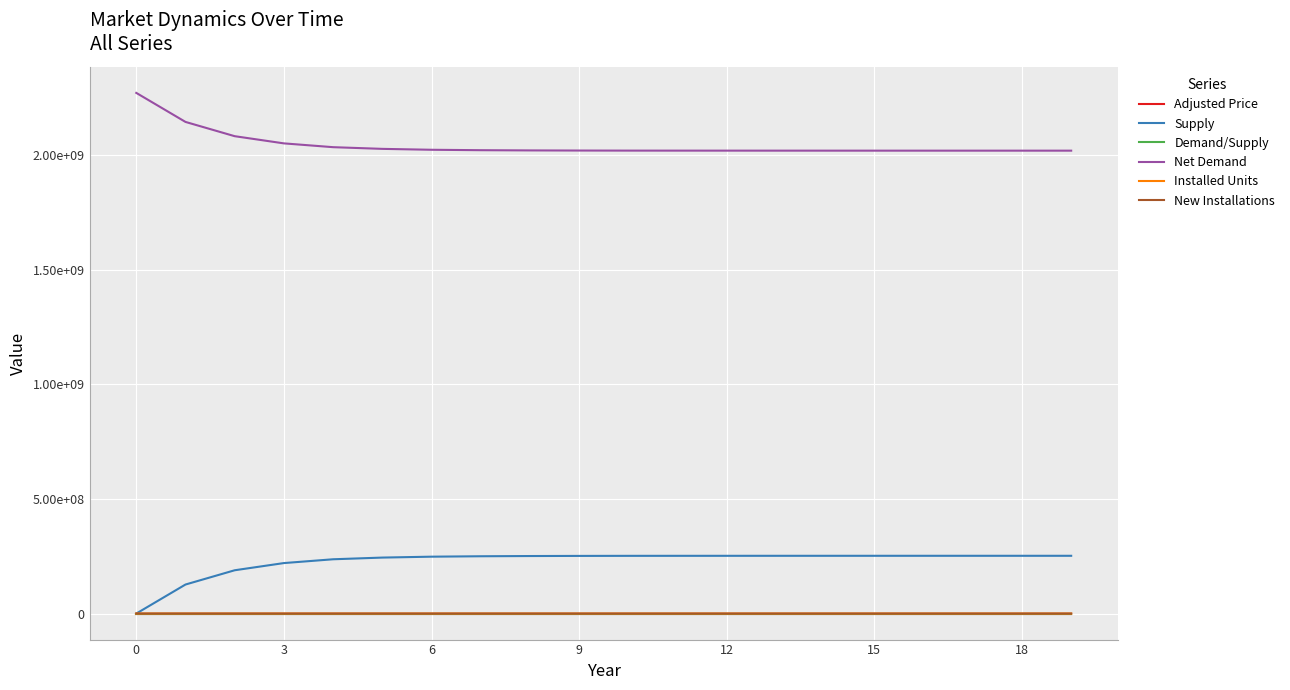

Reading left to right, list all the values displayed in this chart.

Adjusted Price: 0.2	0.2	0.2	0.2	0.2	0.2	0.2	0.2	0.2	0.2	0.2	0.2	0.2	0.2	0.2	0.2	0.2	0.2	0.2	0.2
Supply: 0.0	126716362.2	188999099.4	220384218.0	236974273.5	244353623.7	248297165.5	250139566.5	251109064.4	251658438.2	251958279.9	252044087.1	252084076.2	252124299.4	252137911.0	252155087.0	252161933.4	252161933.4	252161933.4	252161933.4
Demand/Supply: 0.0	0.1	0.1	0.1	0.1	0.1	0.1	0.1	0.1	0.1	0.1	0.1	0.1	0.1	0.1	0.1	0.1	0.1	0.1	0.1
Net Demand: 2273079845.4	2146363483.2	2084080746.1	2052695627.4	2036105571.9	2028726221.7	2024782679.9	2022940279.0	2021970781.0	2021421407.2	2021121565.6	2021035758.3	2020995769.2	2020955546.0	2020941934.4	2020924758.4	2020917912.0	2020917912.0	2020917912.0	2020917912.0
Installed Units: 25844.0	38704.0	45103.0	48335.0	49932.0	50723.0	51118.0	51334.0	51434.0	51502.0	51520.0	51527.0	51533.0	51536.0	51539.0	51541.0	51541.0	51541.0	51541.0	51541.0
New Installations: 25844.0	12860.0	6399.0	3232.0	1597.0	791.0	395.0	216.0	100.0	68.0	18.0	7.0	6.0	3.0	3.0	2.0	0.0	0.0	0.0	0.0